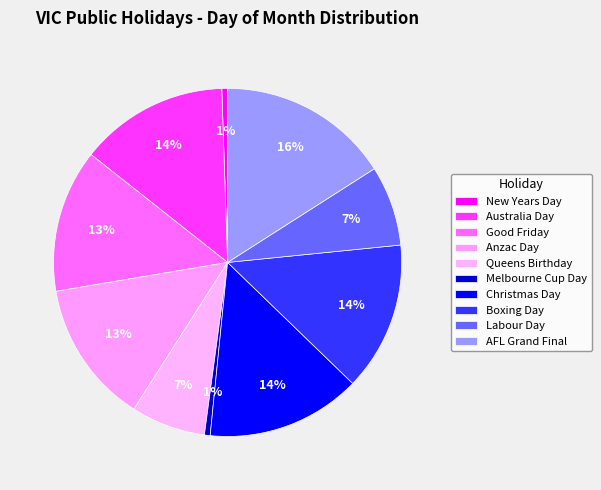

What percentage is the Good Friday slice, to the nearest percent?

13%